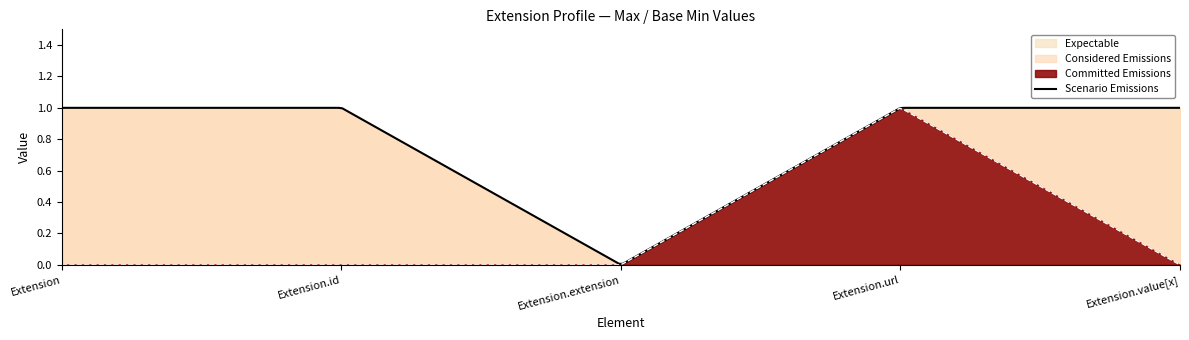

What is the sum of all Base Min values?

1